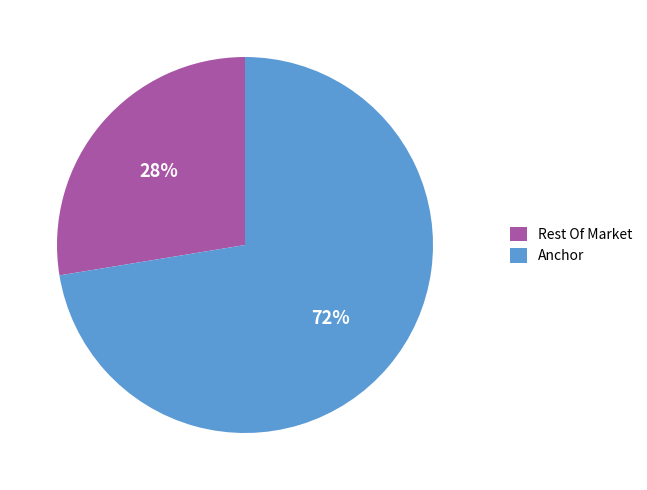

Which category has the biggest portion of the pie?

Anchor